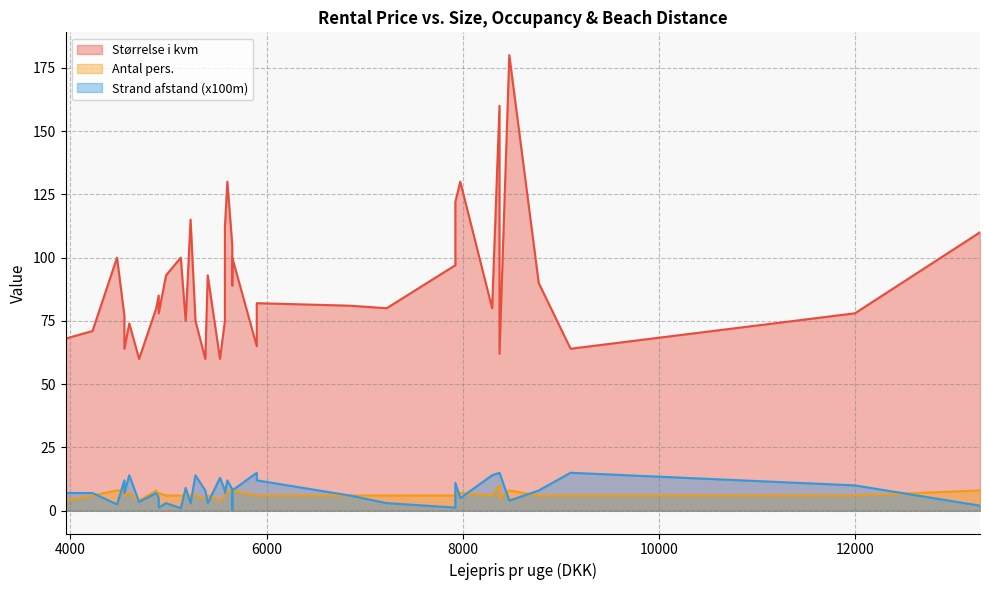

What is the value of the Størrelse i kvm point at the 20th from the left?

75.0